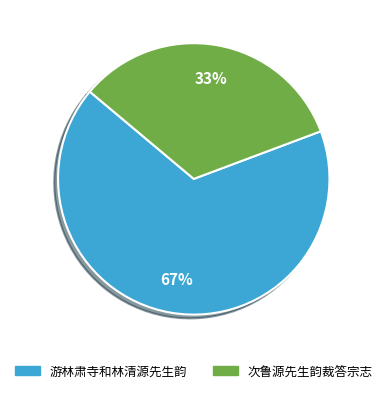

What is the ratio of the value at 游林肃寺和林清源先生韵 to the value at 次鲁源先生韵裁答宗志?

2.0